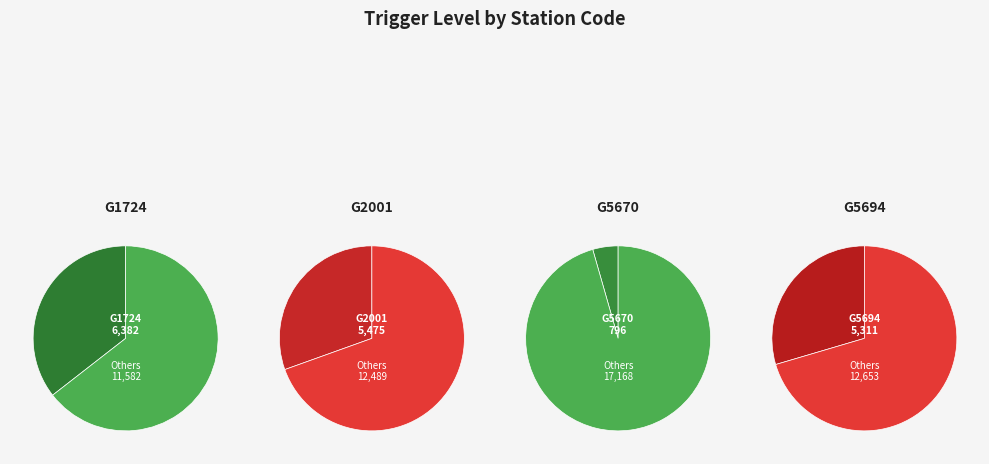

To the nearest percent, what percentage of the pie is G5670?

4%